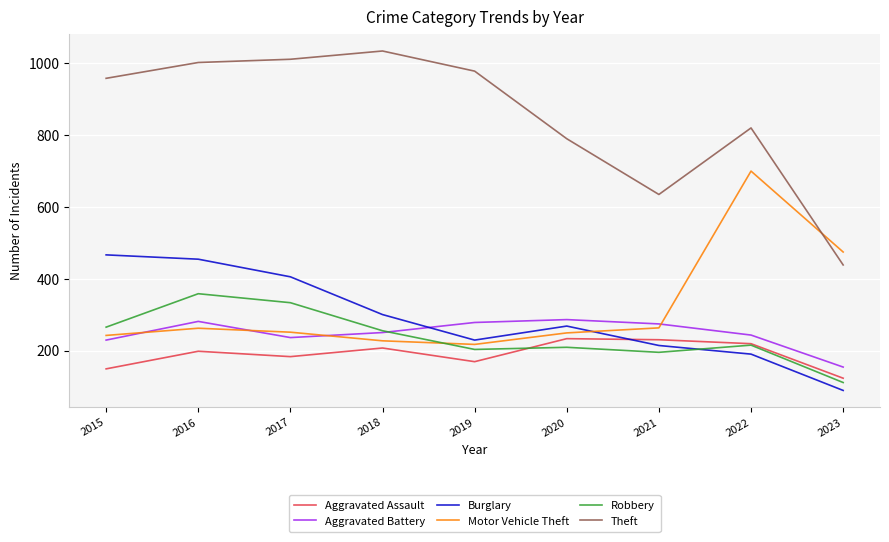

Rank the series at 2017 from lowest to highest value.

Aggravated Assault, Aggravated Battery, Motor Vehicle Theft, Robbery, Burglary, Theft